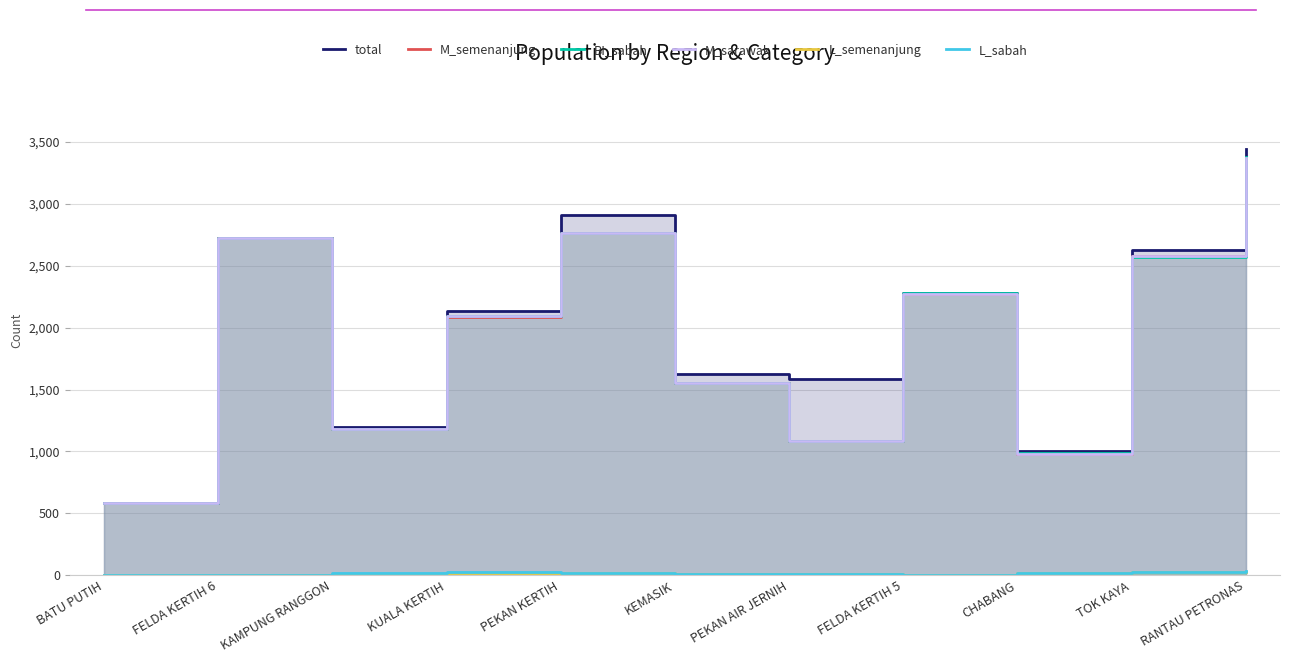

At PEKAN KERTIH, list the series in order from largest to smallest.

total, M_sarawak, M_semenanjung, BI_sabah, L_semenanjung, L_sabah